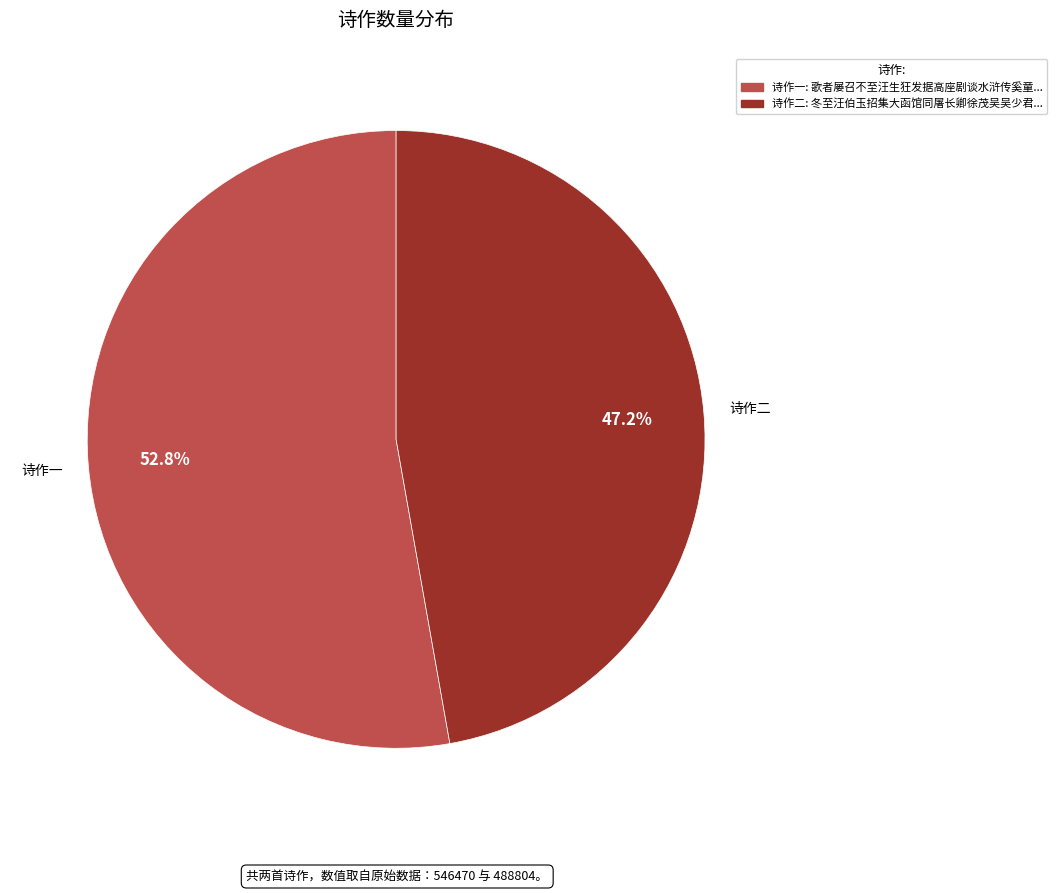

Is there any slice that represents more than half of the pie?

Yes